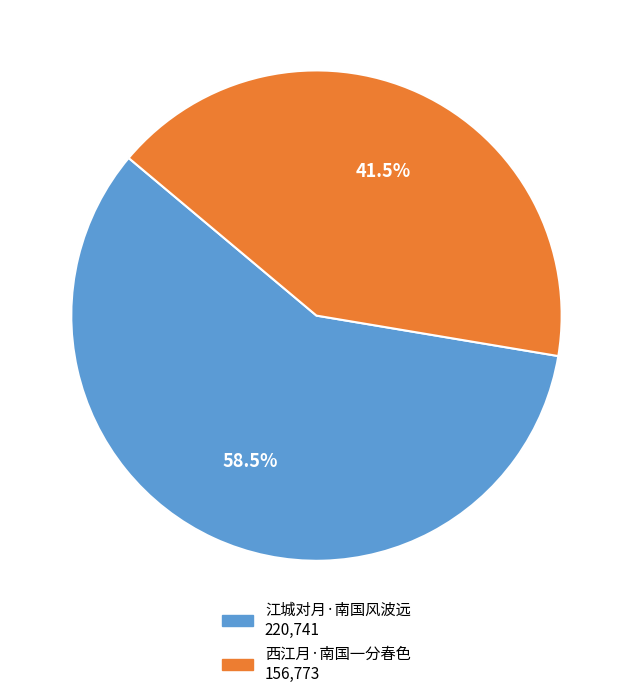

Approximately how many times larger is the value at 西江月·南国一分春色 compared to 江城对月·南国风波远?

0.7